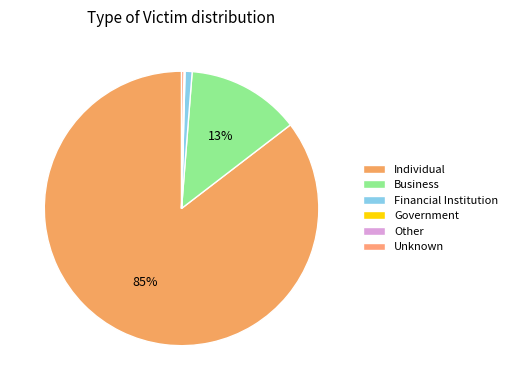

Between Business and Government, which is larger?

Business